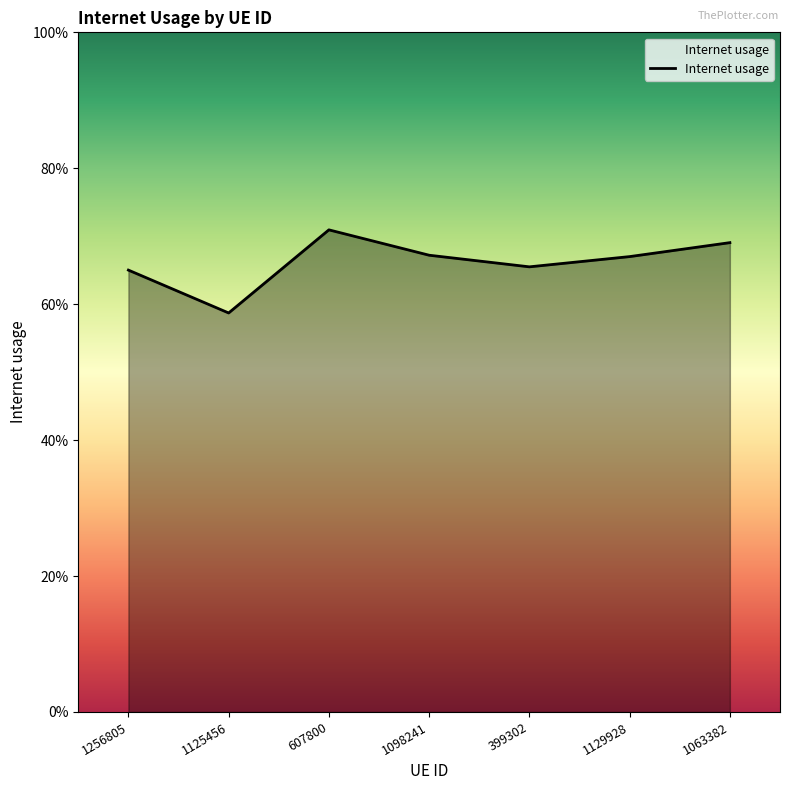

Which label corresponds to the smallest value in the chart?

1125456